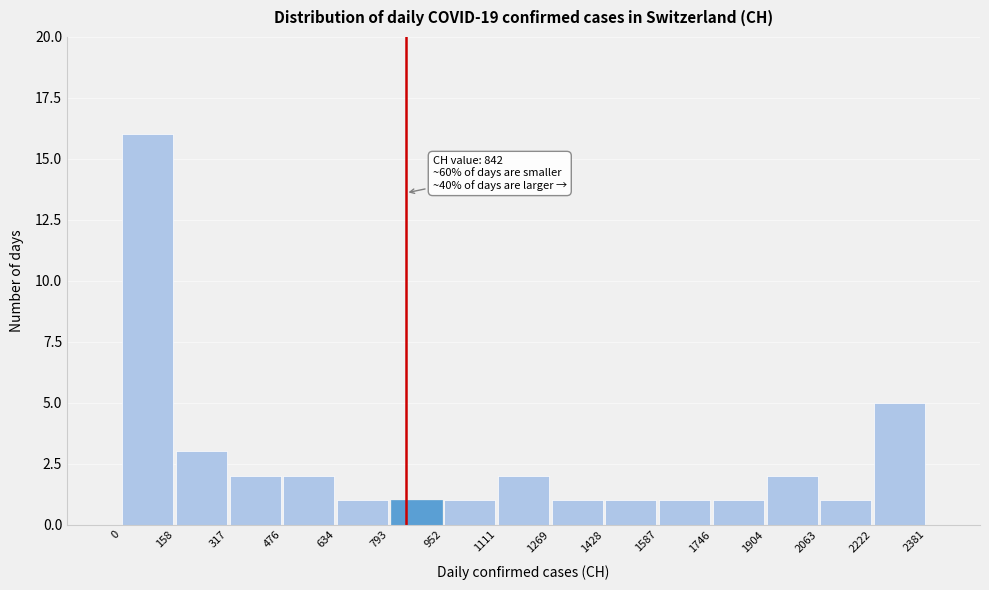

Over which range of the x-axis is the bar tallest?

0 to 158